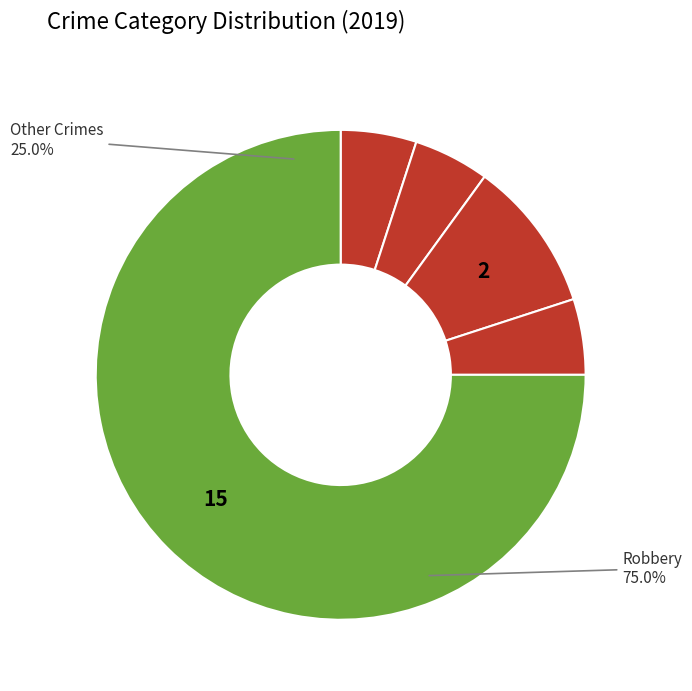

To the nearest percent, what percentage of the pie is Robbery?

75%